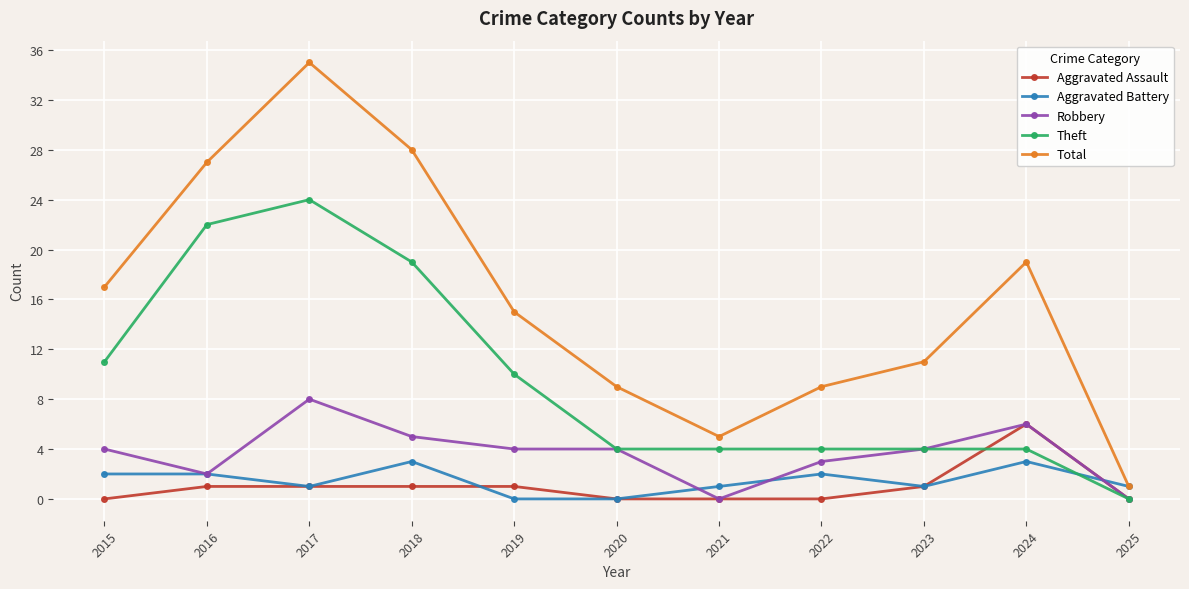

What is the value of the Theft point at the 2nd from the left?

22